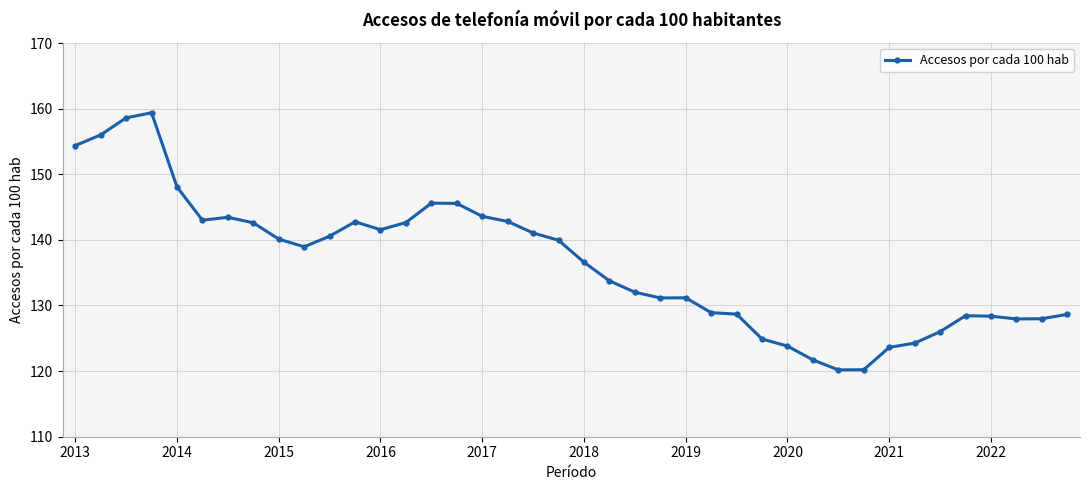

What is the minimum value shown in the chart?

120.2